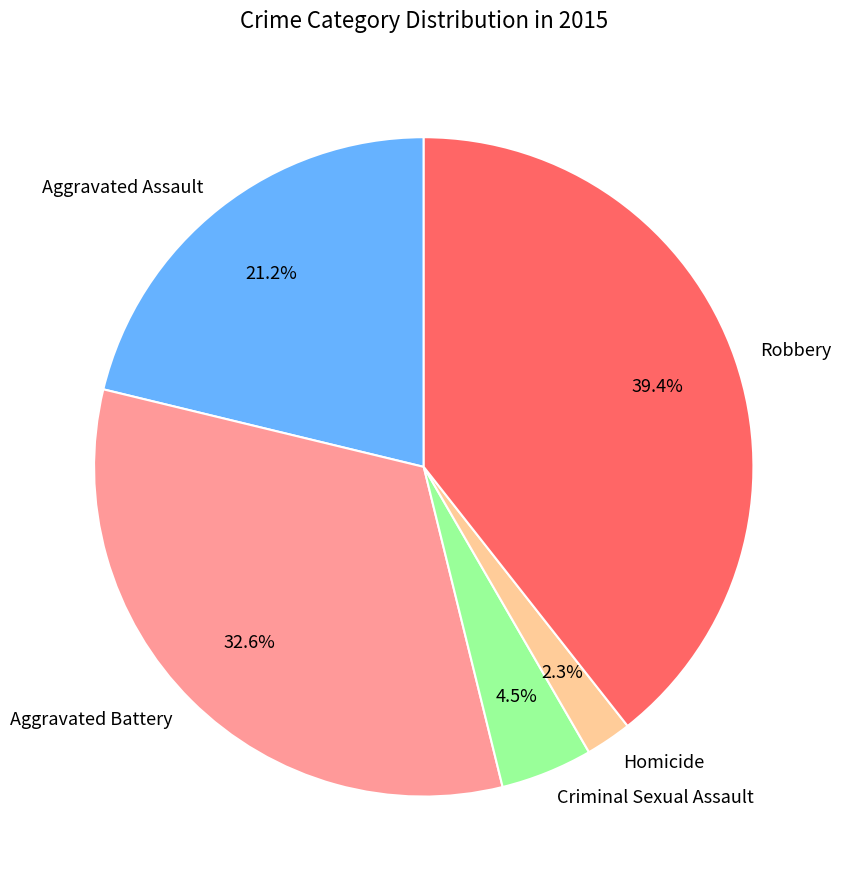

How many slices are in this pie chart?

5